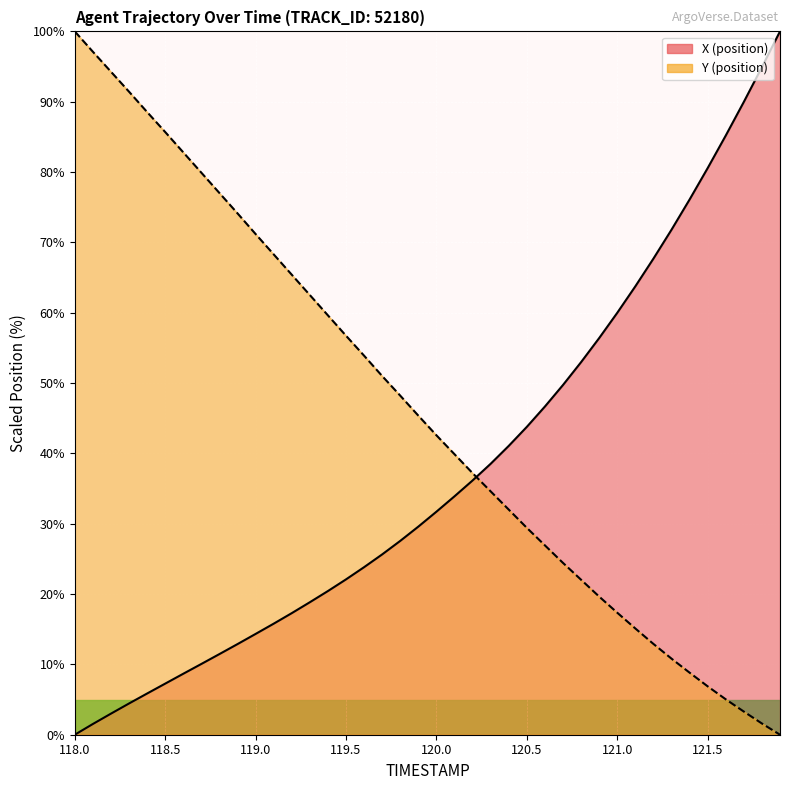

The Y series shows 97.1 at 118.1. True or false?

True